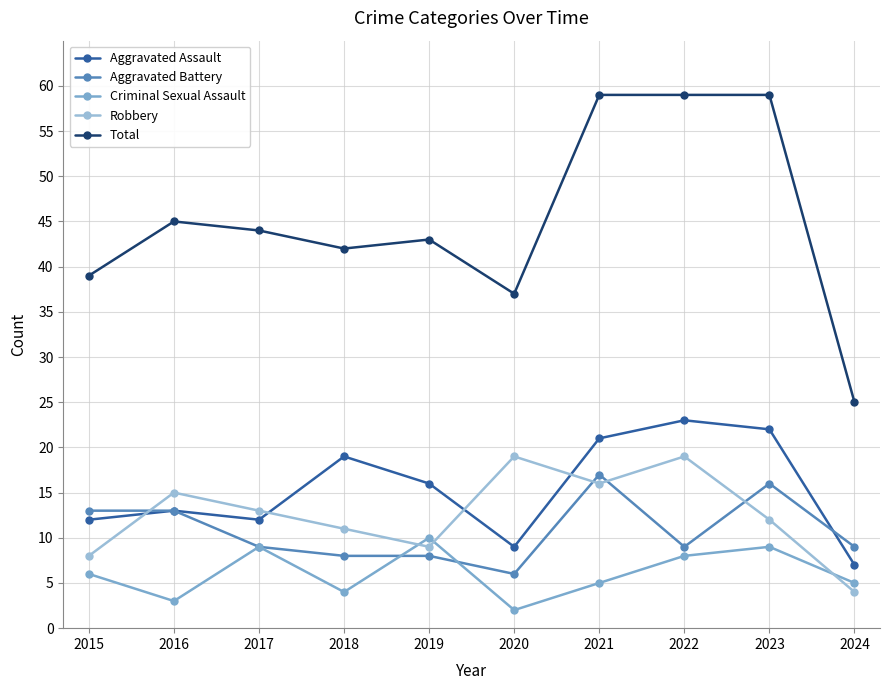

At which category does Robbery reach its first local valley?

2019